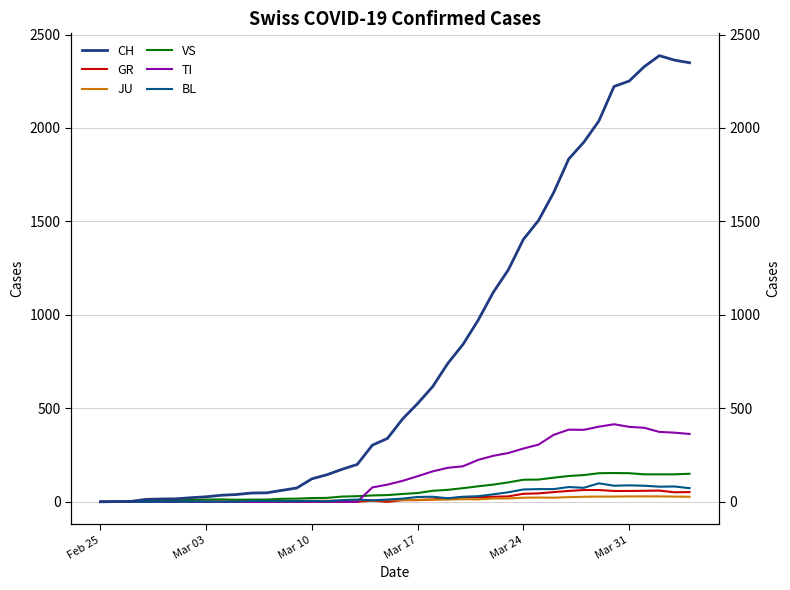

Count the number of categories in the chart.

40